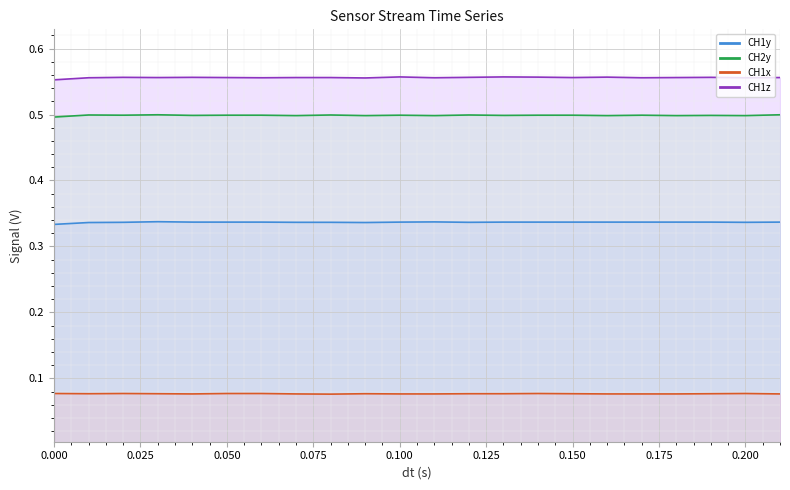

What is the sum of the CH1y values at 0.100 and 0.175?

0.7